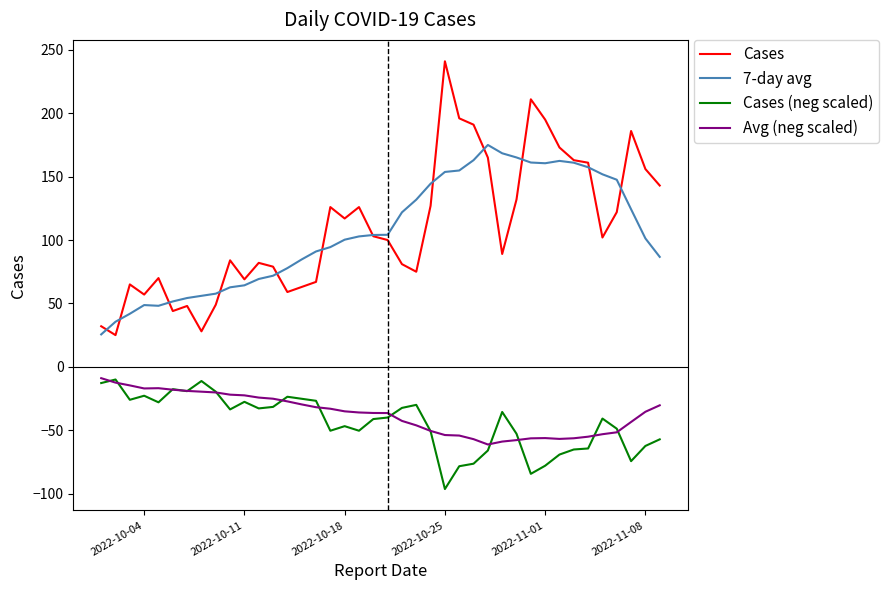

True or false: 7-day avg and Avg (neg scaled) cross at least once.

False